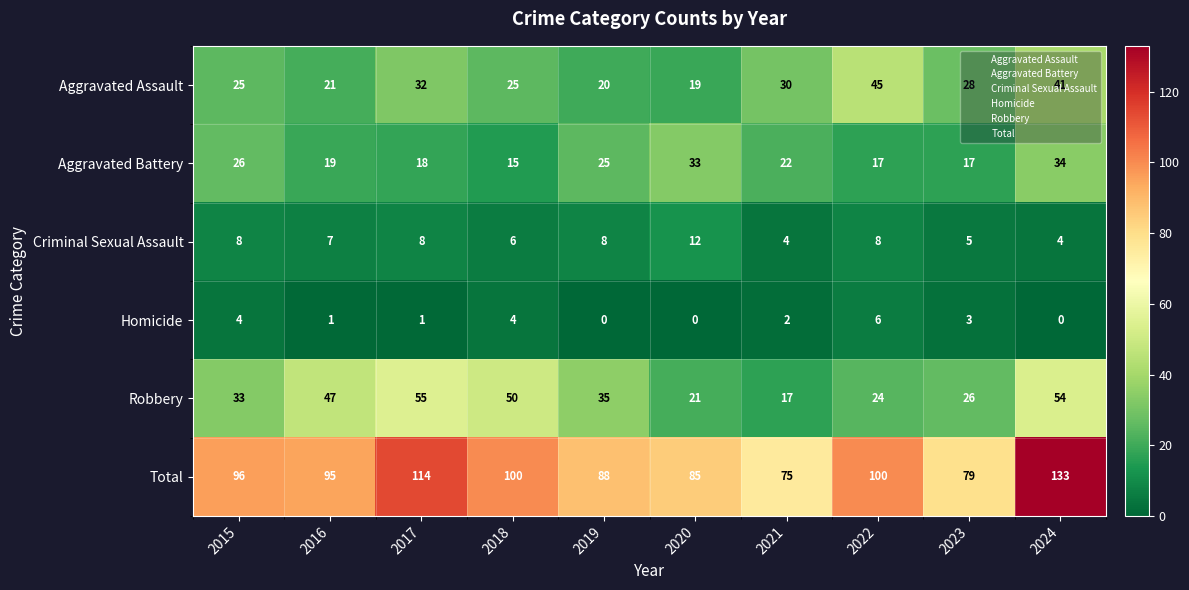

Count the Homicide values in the range 0 to 4.

9